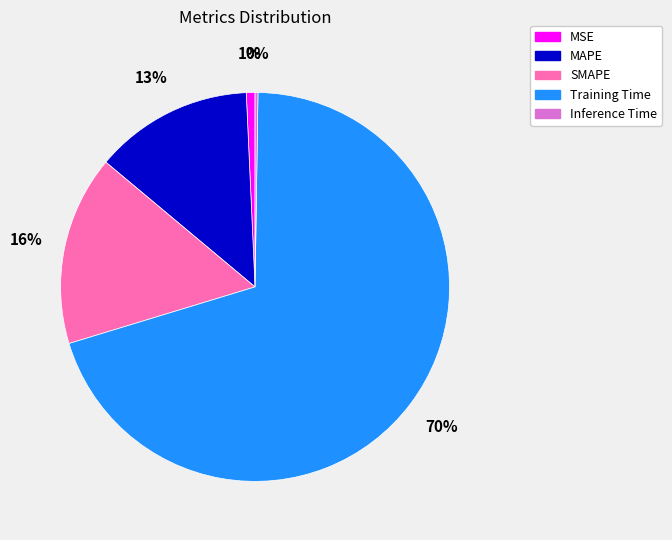

Is there a majority slice in this chart?

Yes